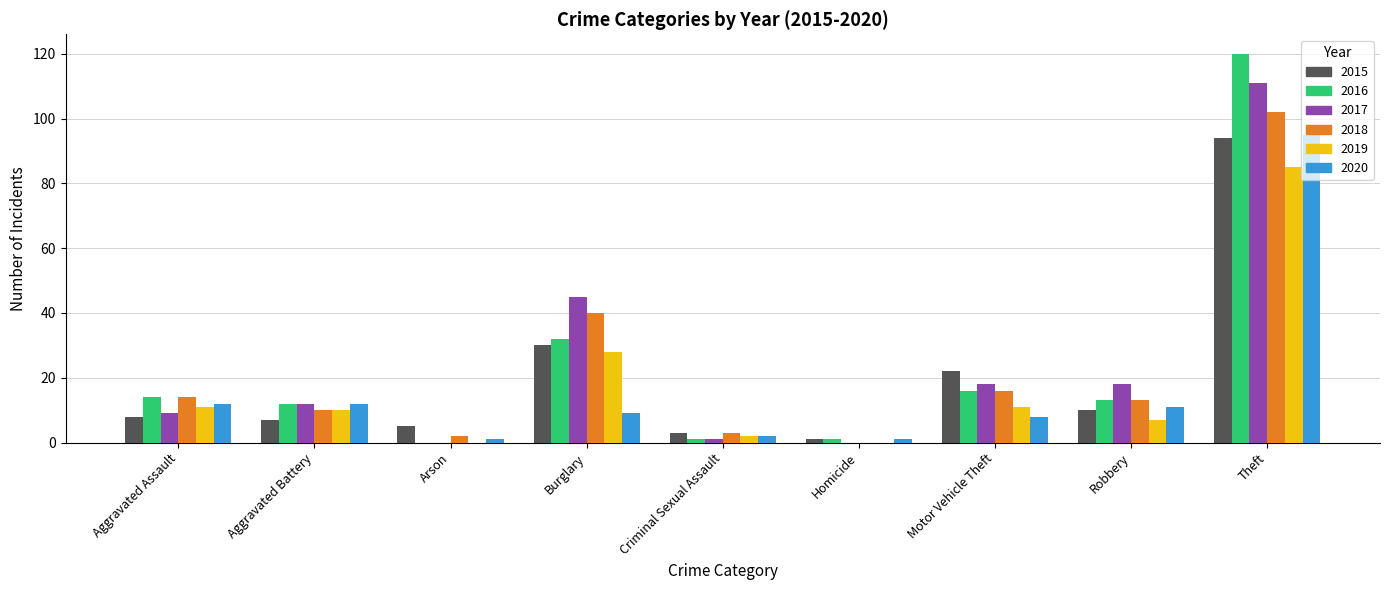

What is the maximum value shown in the chart?

120